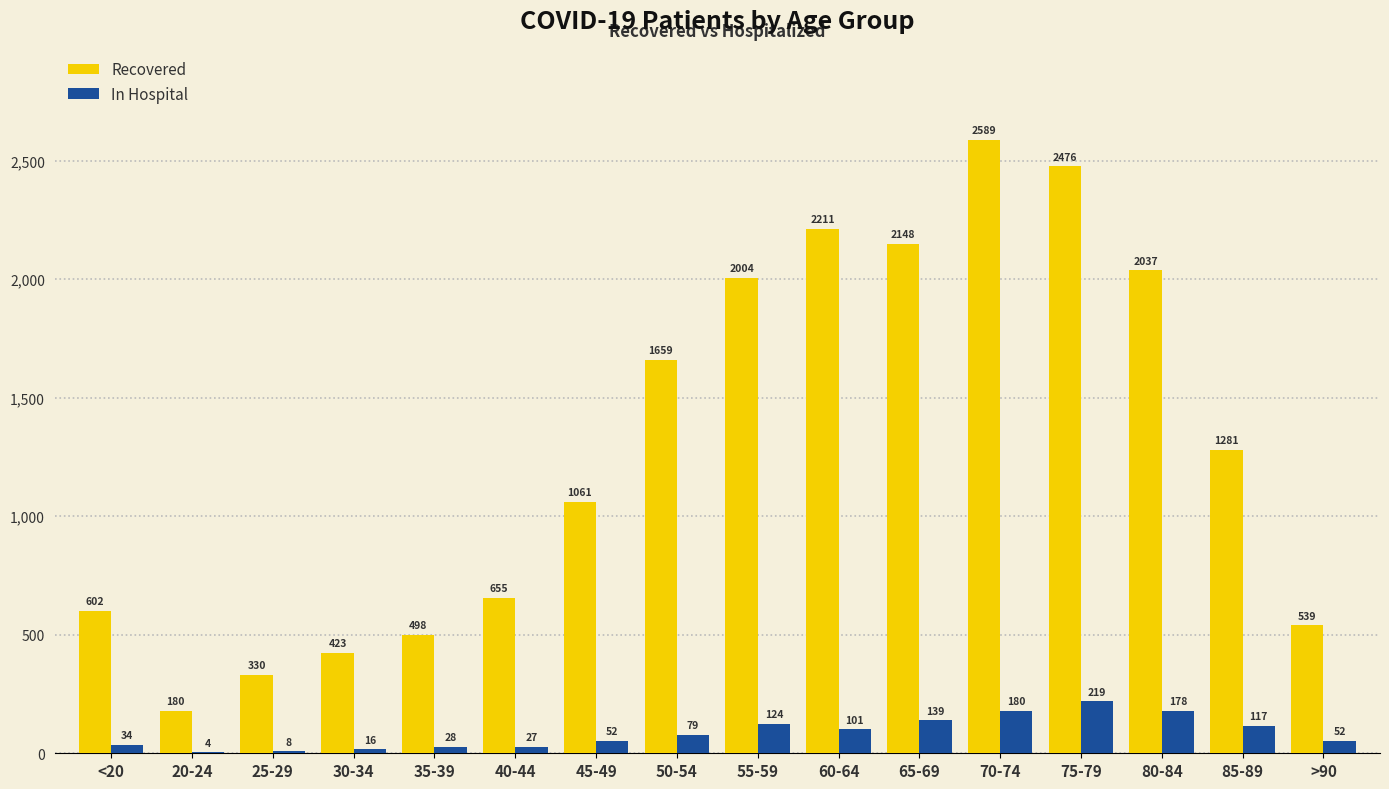

At which category is the sum across all series the highest?

70-74